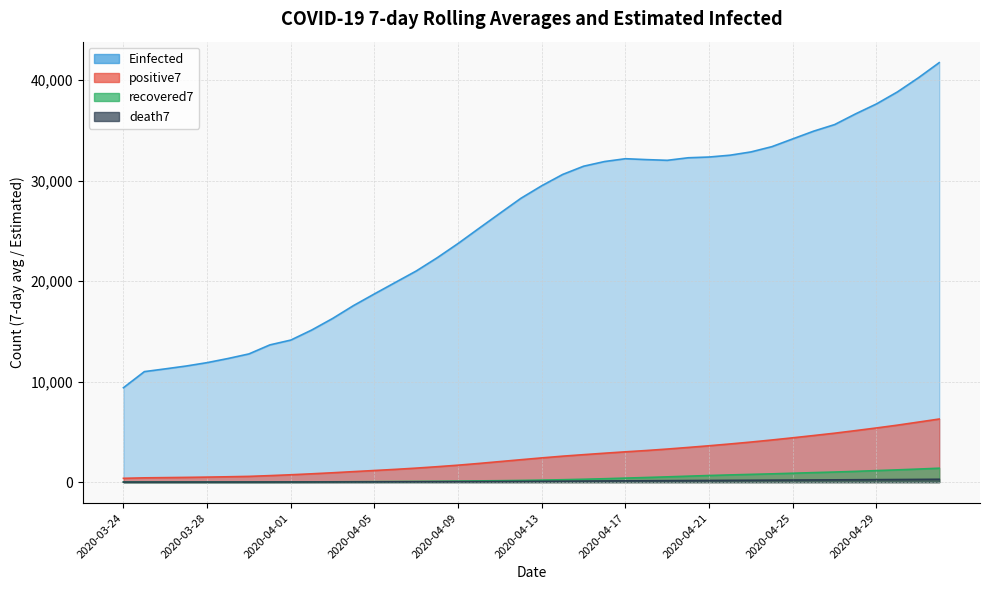

What are all the series names shown in the legend?

positive7, death7, recovered7, Einfected